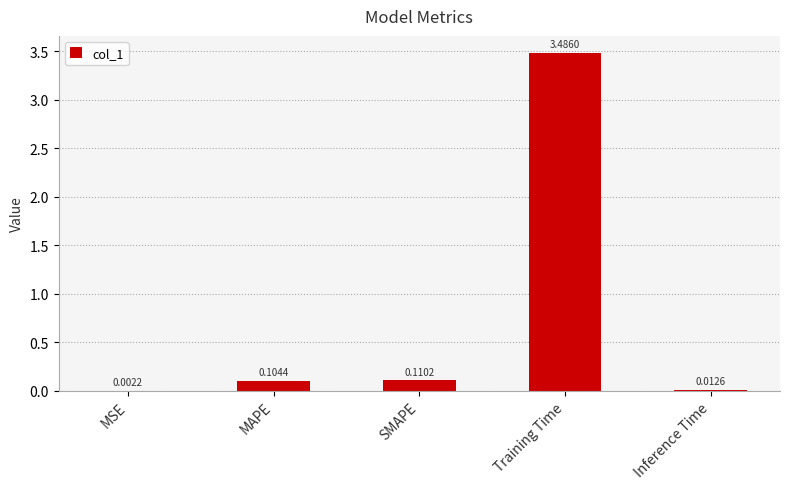

At which label is the value closest to 1?

SMAPE